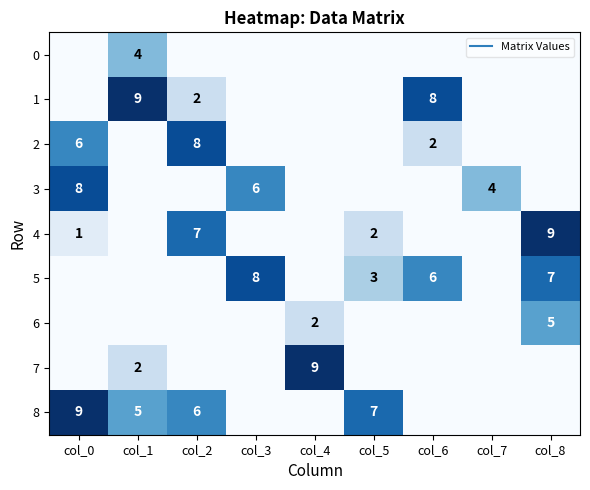

The value of 4 at col_6 is 0. True or false?

True